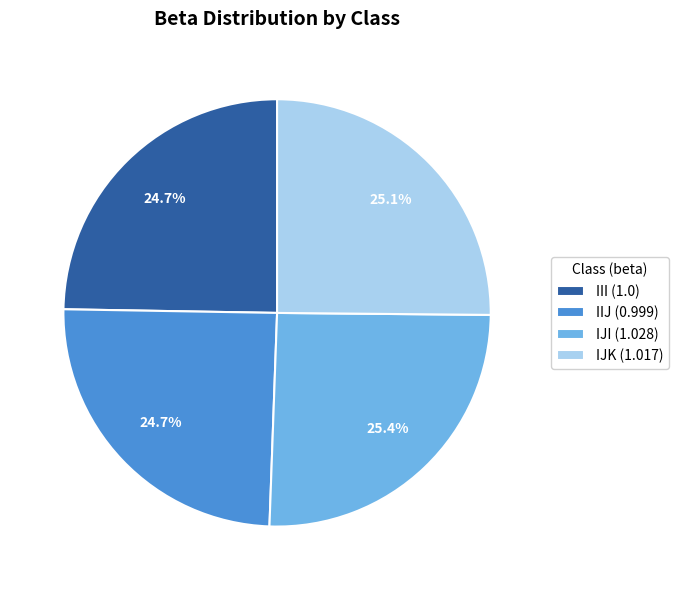

Which has a higher value, III (1.0) or IJI (1.028)?

IJI (1.028)